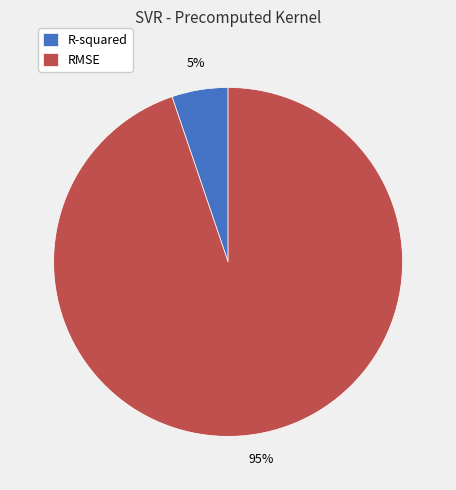

Is there any slice that represents more than half of the pie?

Yes